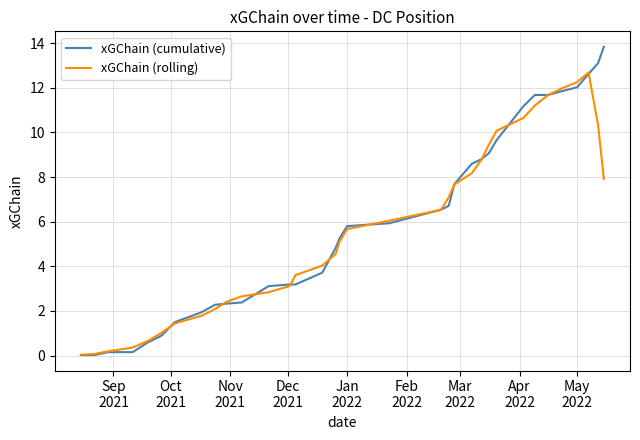

Count the number of categories in the chart.

34